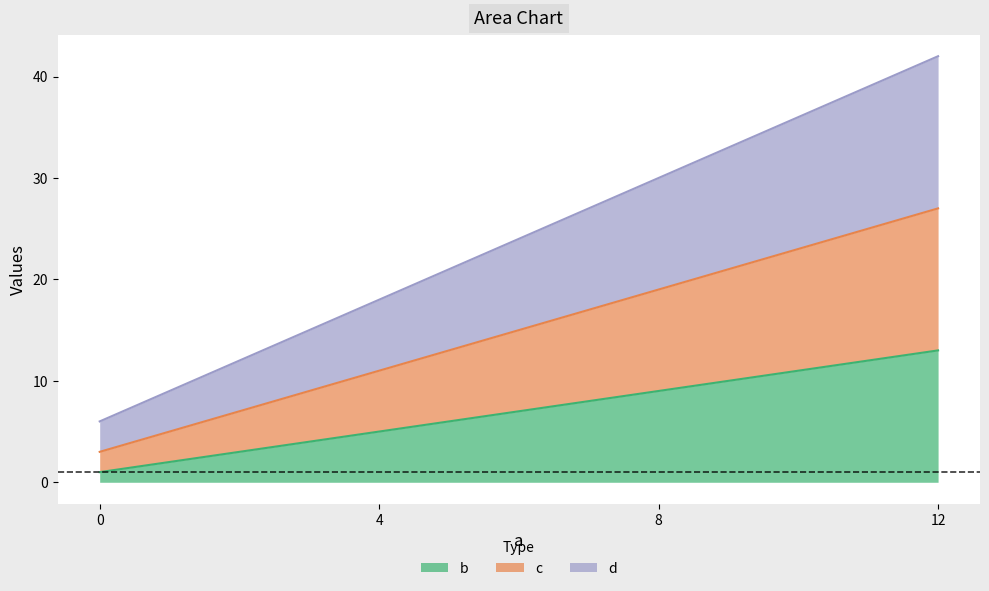

What is the value of the d point at the 2nd from the left?

18